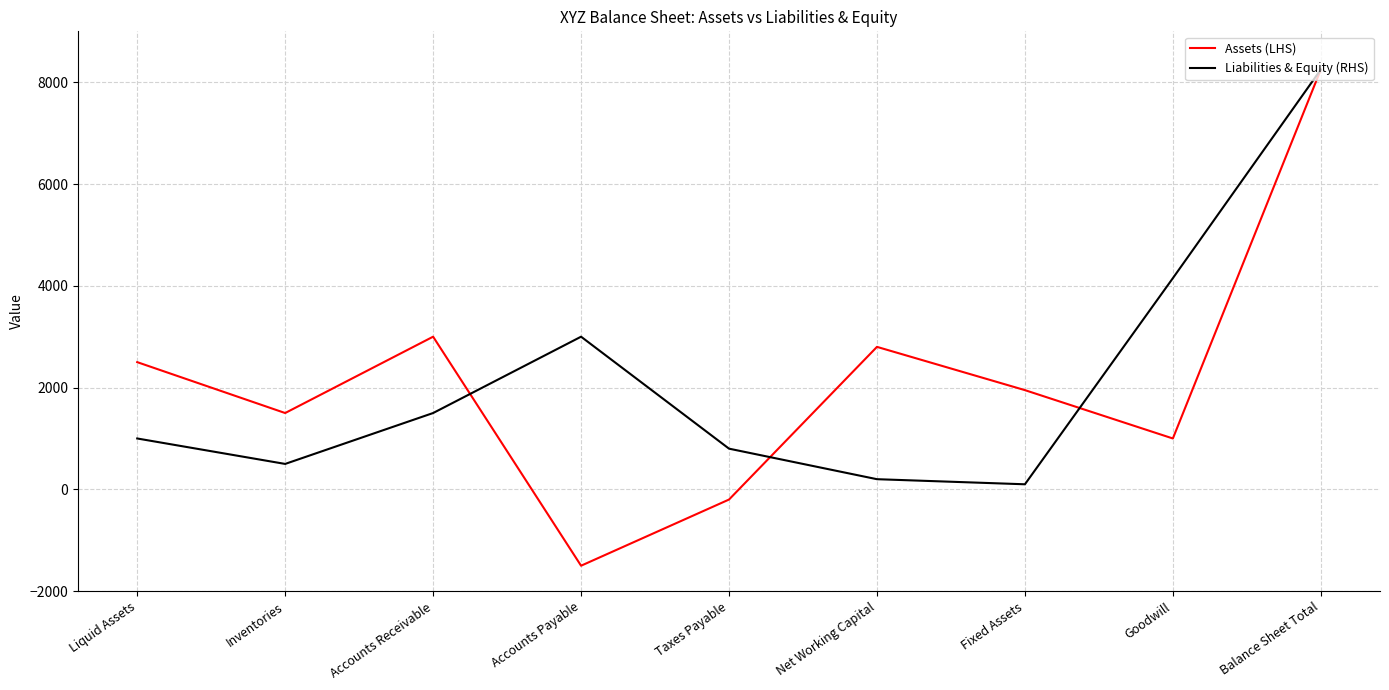

Count the number of data series in this chart.

2